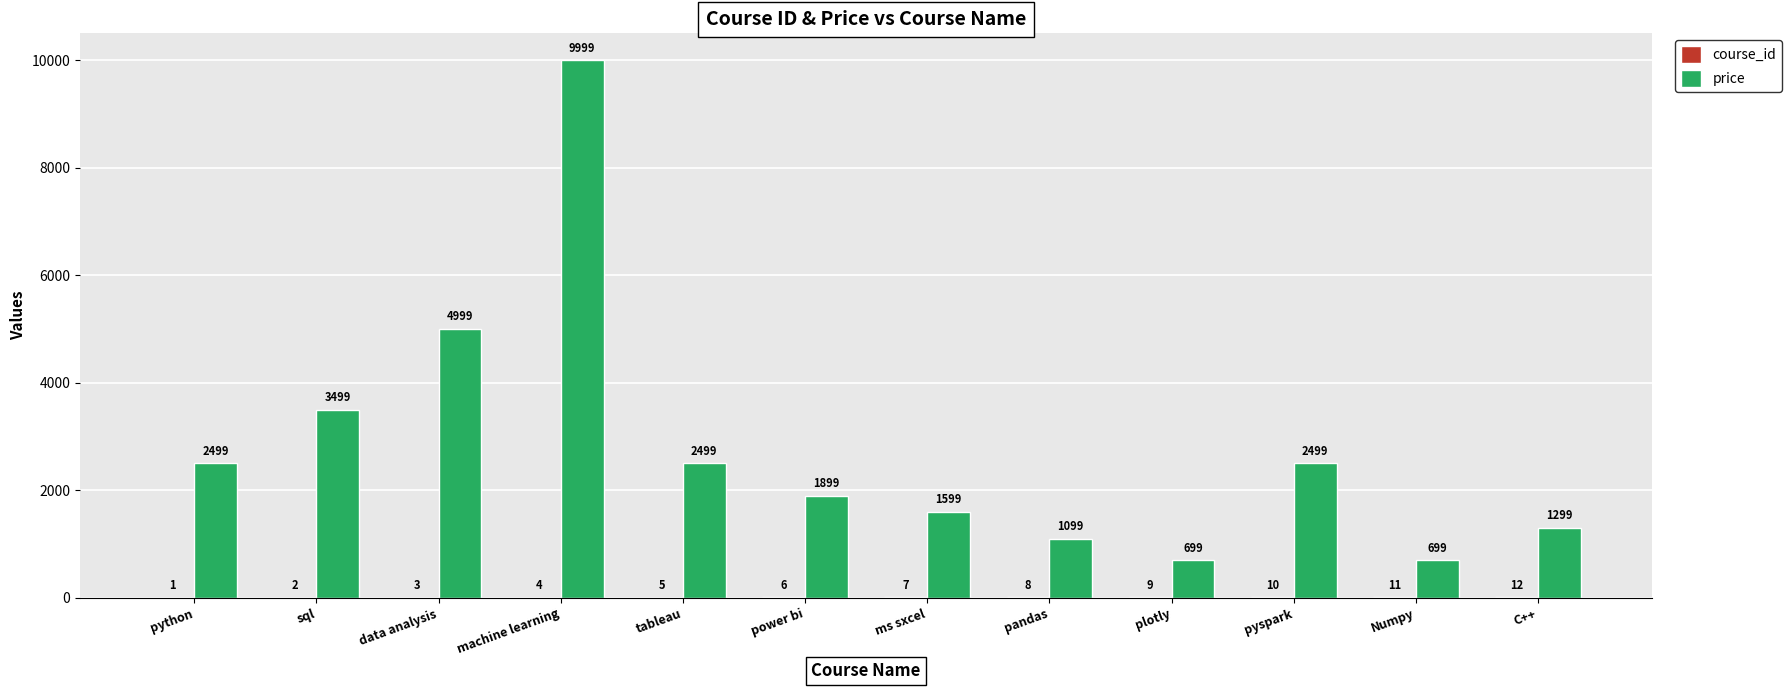

What is the sum of all price values?

33288